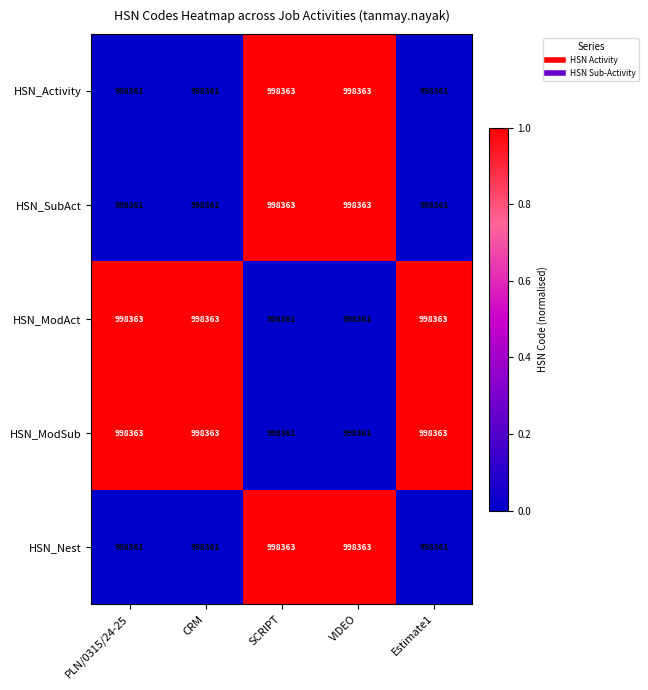

Count the number of data series in this chart.

5